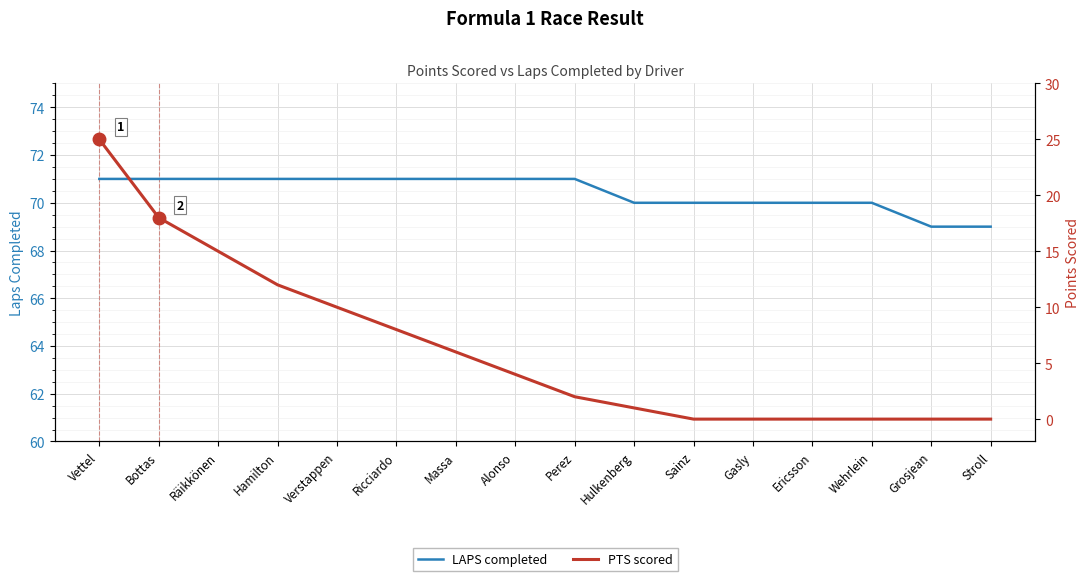

True or false: LAPS completed and PTS scored cross at least once.

False